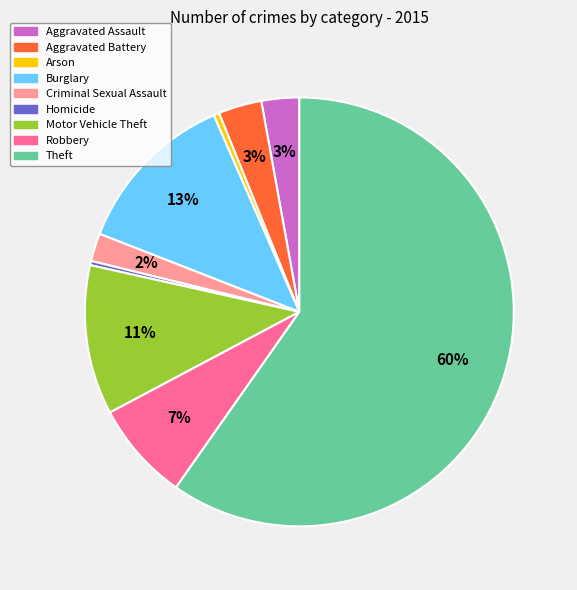

Which has a higher value, Criminal Sexual Assault or Homicide?

Criminal Sexual Assault